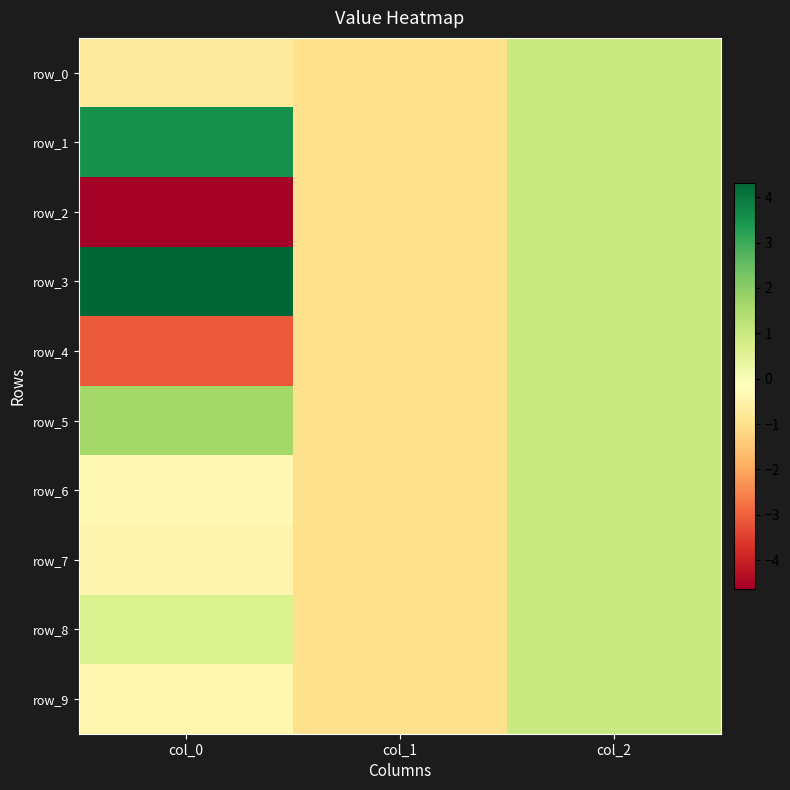

At col_0, list the series in order from largest to smallest.

row_3, row_1, row_5, row_8, row_6, row_9, row_7, row_0, row_4, row_2